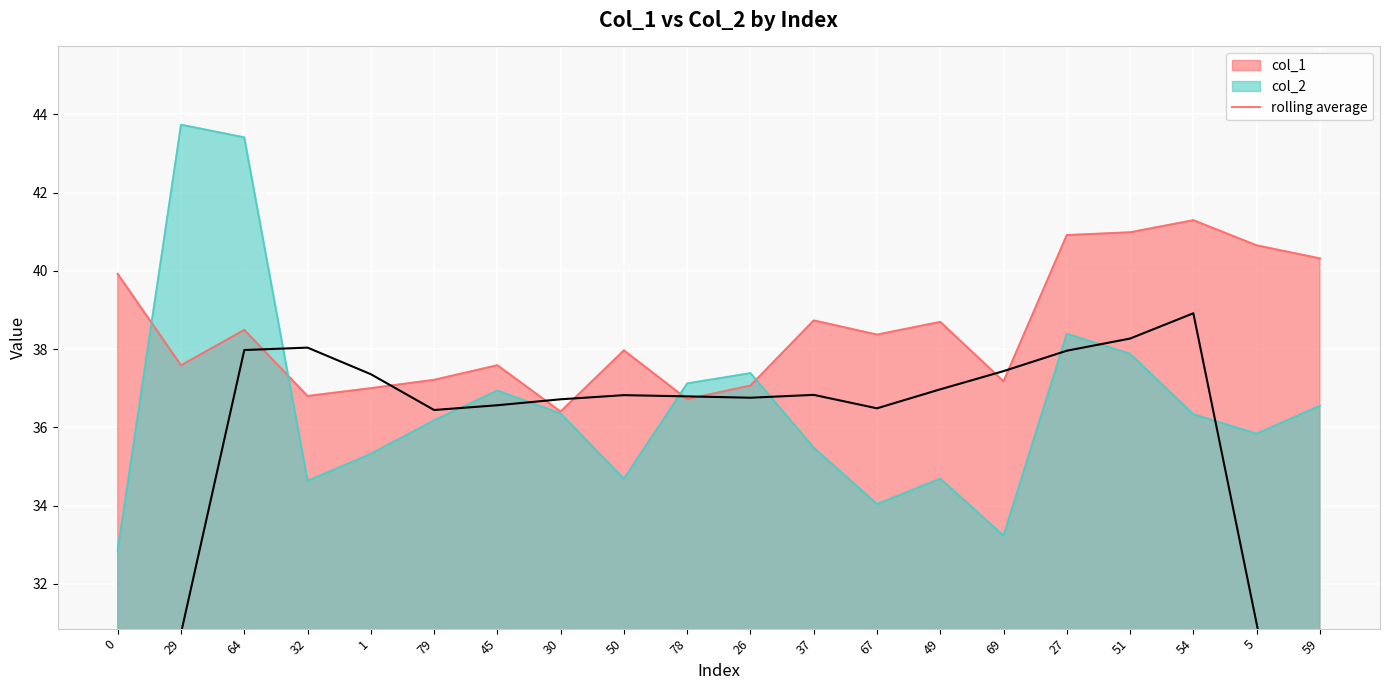

How many interior local peaks (higher than both neighbors) does the data have?

4